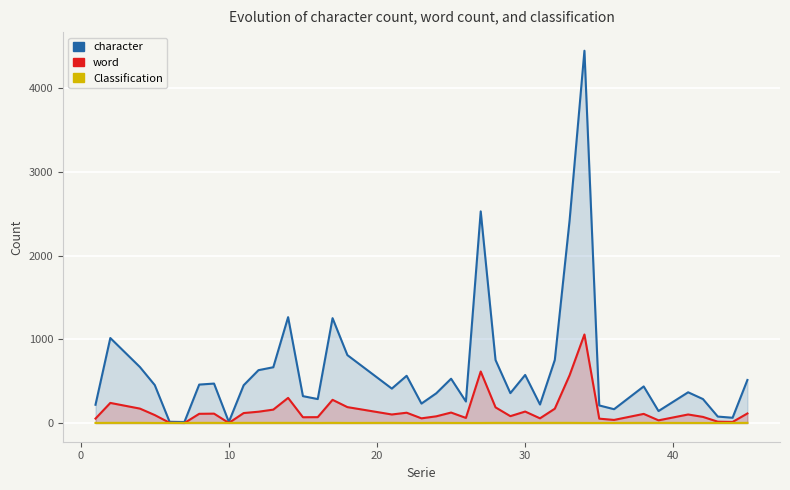

Count the number of data series in this chart.

3